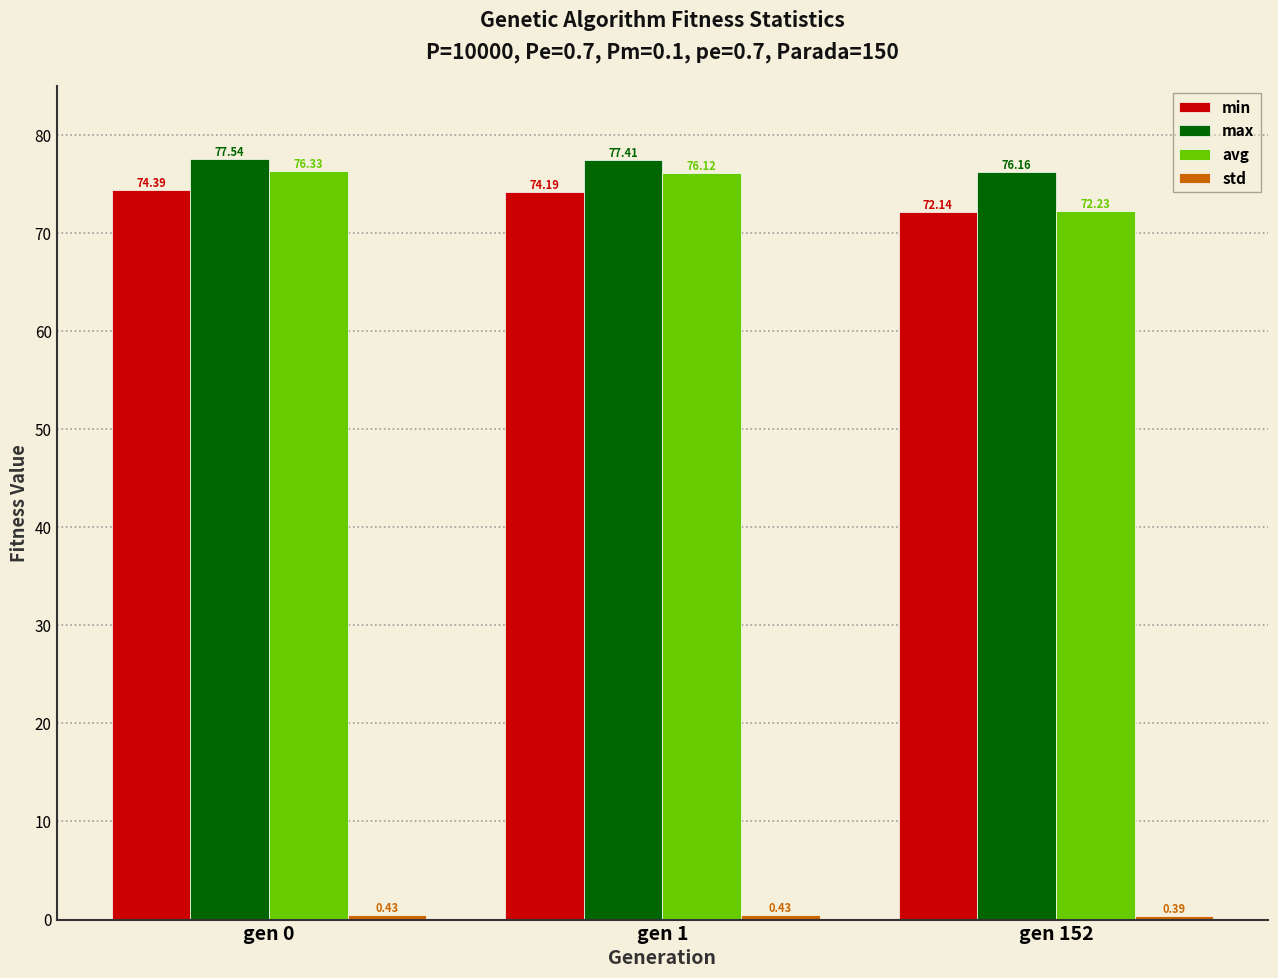

The value of min at gen 1 is 74.2. True or false?

True